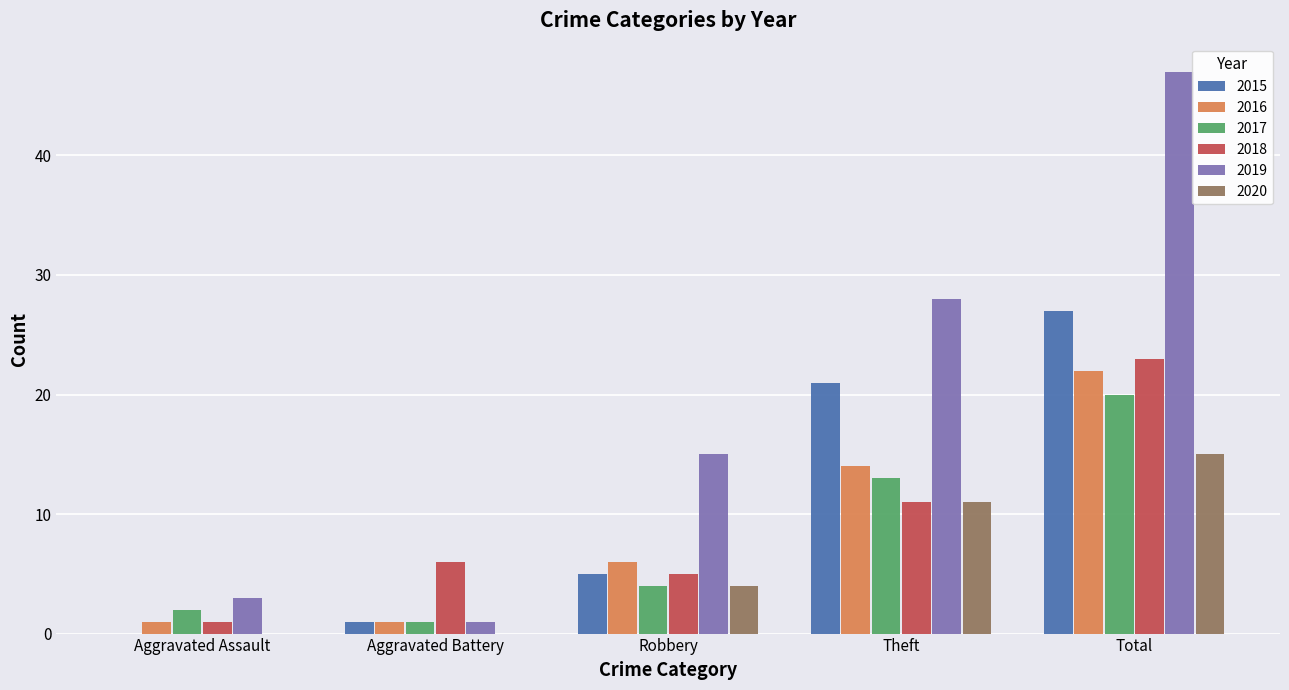

Are the bars horizontal?

No